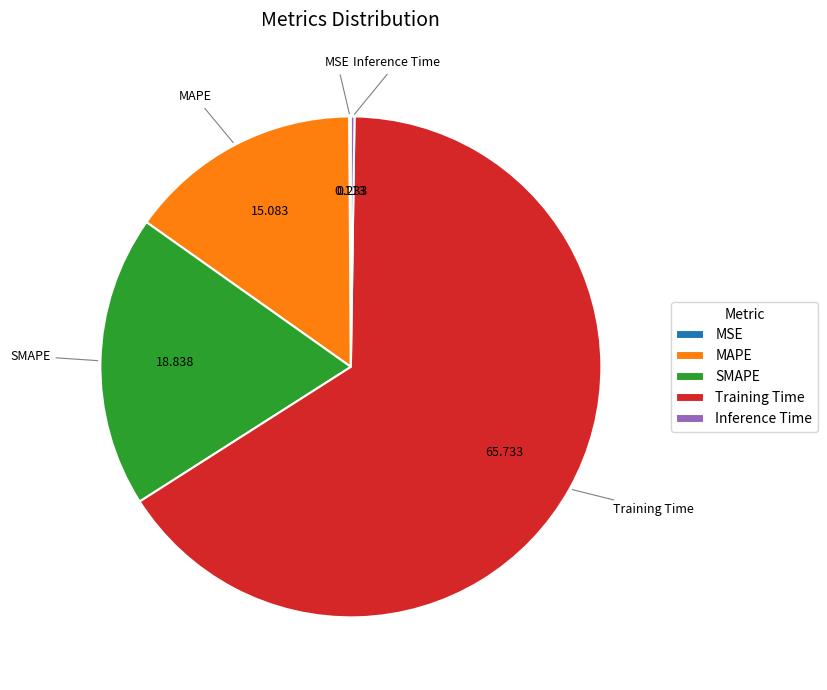

Which category has the biggest portion of the pie?

Training Time